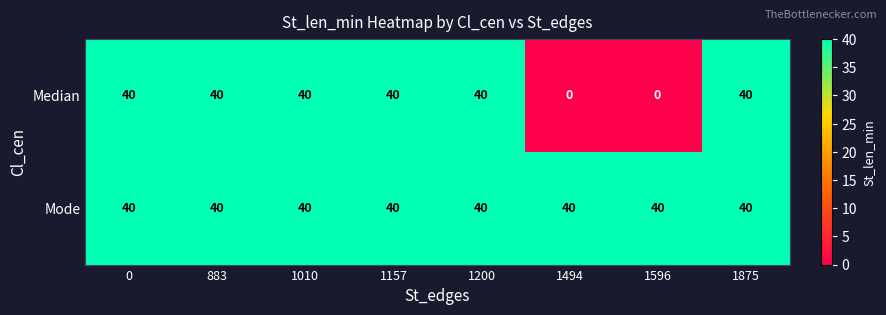

What is the difference between the second highest and second lowest values in the Median series?

40